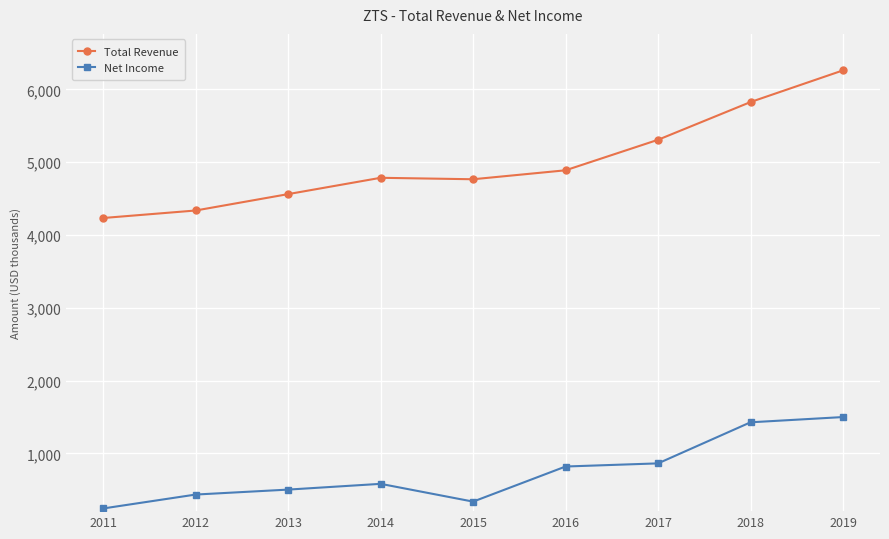

What are all the series names shown in the legend?

Total Revenue, Net Income